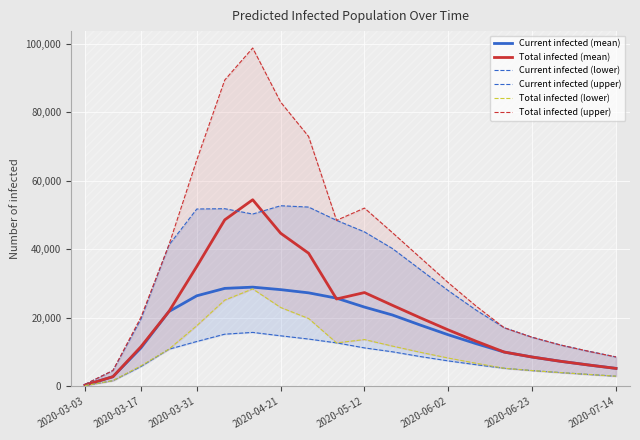

What is the difference between the highest and lowest values at 11?

34766